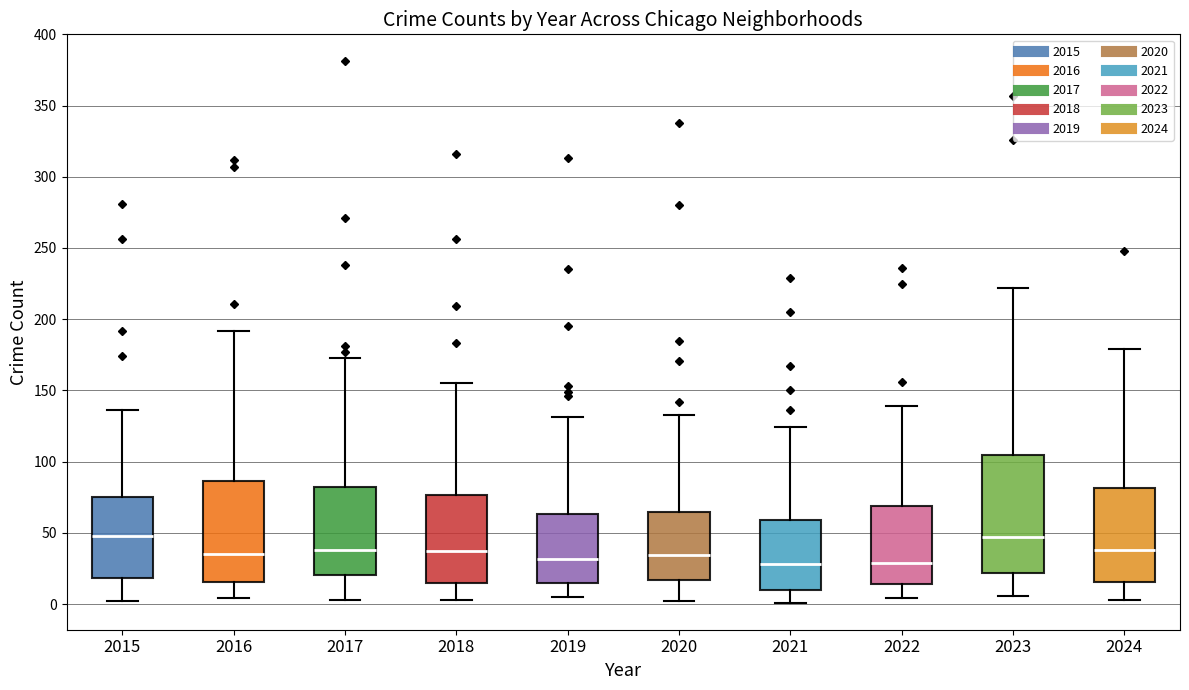

Which box is the tallest, from its lower edge to its upper edge?

2023